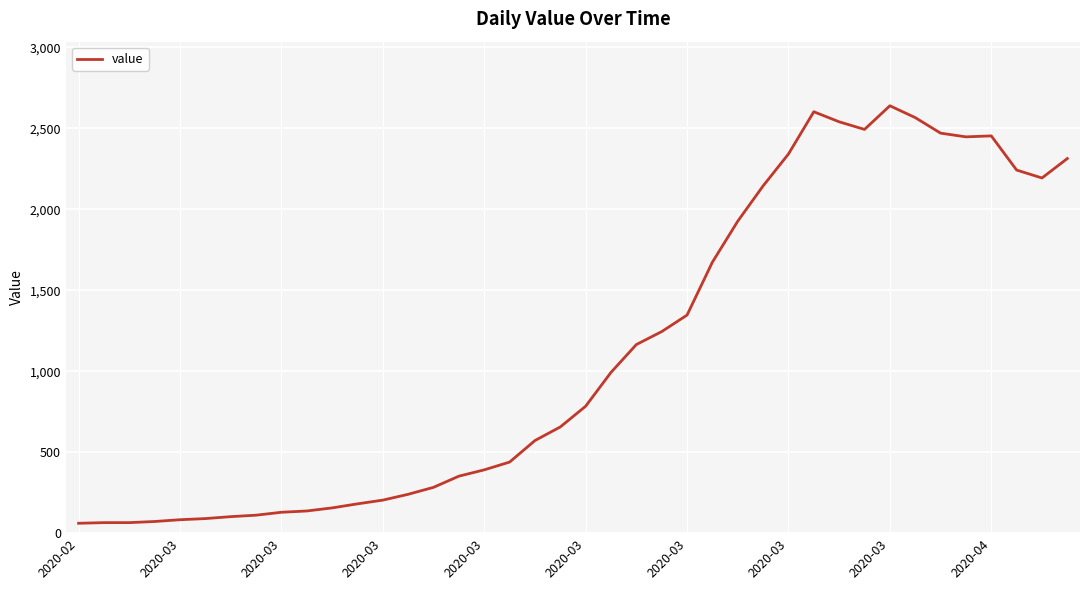

What is the difference between the maximum and minimum values?

2579